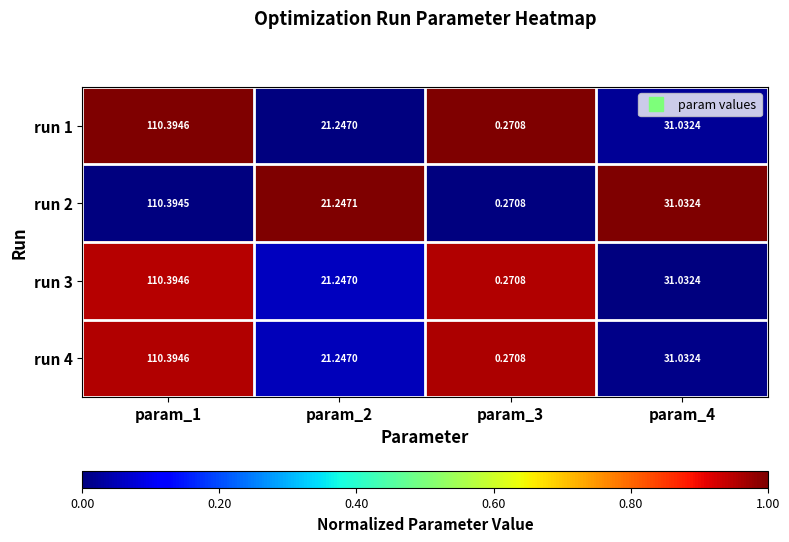

Is the value of run 2 at param_4 greater than the value of run 4 at param_3?

Yes